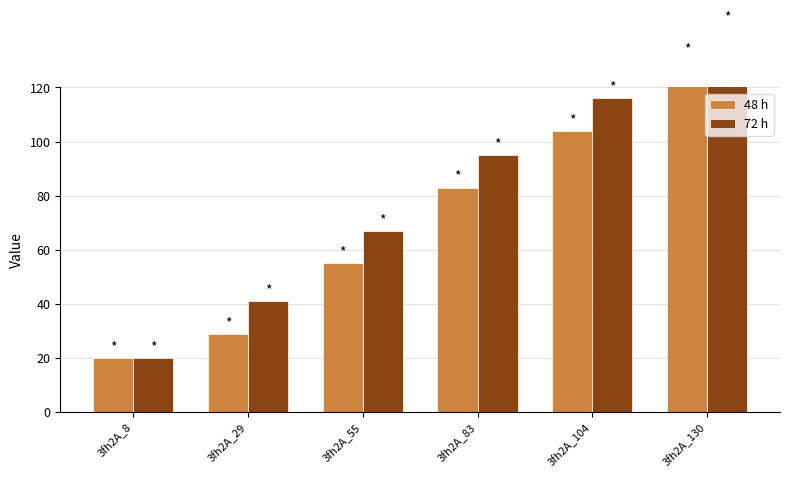

At 3fh2A_104, list the series in order from largest to smallest.

72 h, 48 h